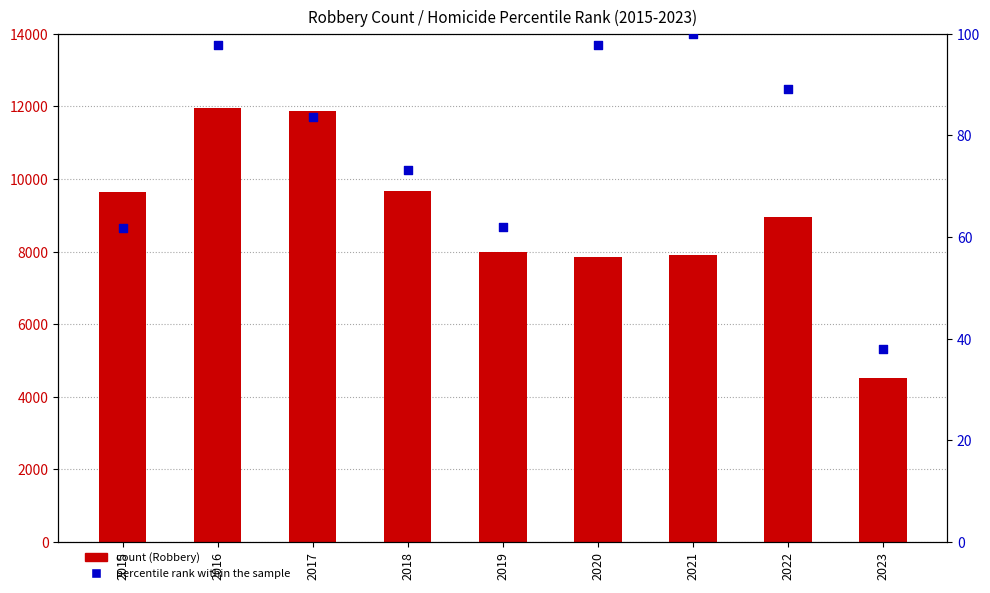

What are all the series names shown in the legend?

count, percentile rank within the sample